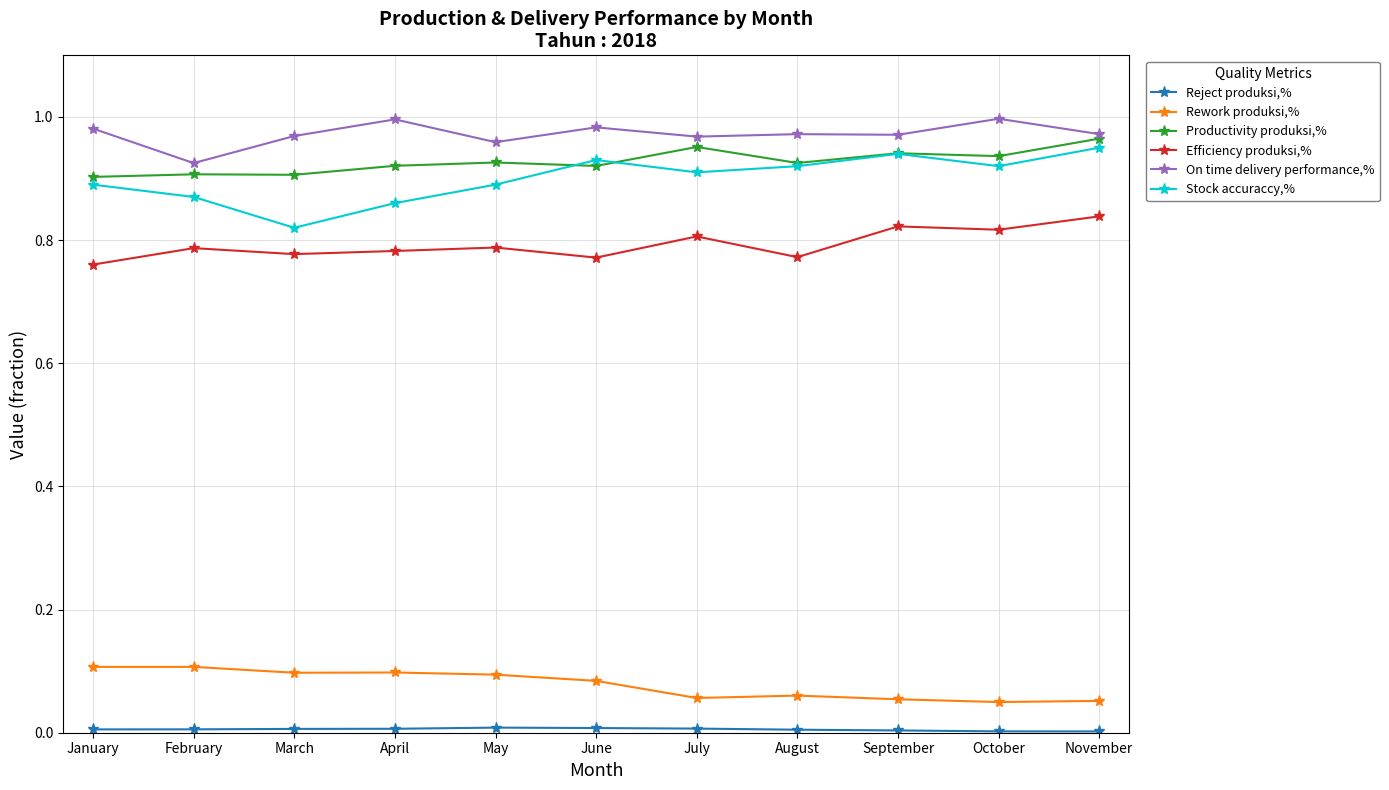

Is the value of Stock accuraccy,% at May greater than the value of Productivity produksi,% at October?

No